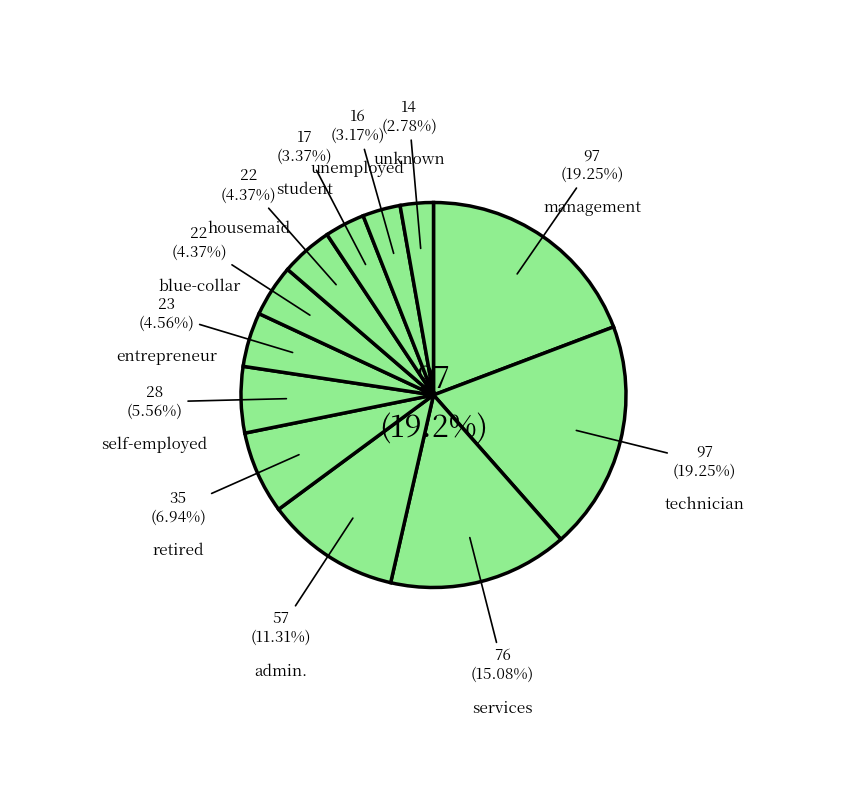

Which has a higher value, student or services?

services